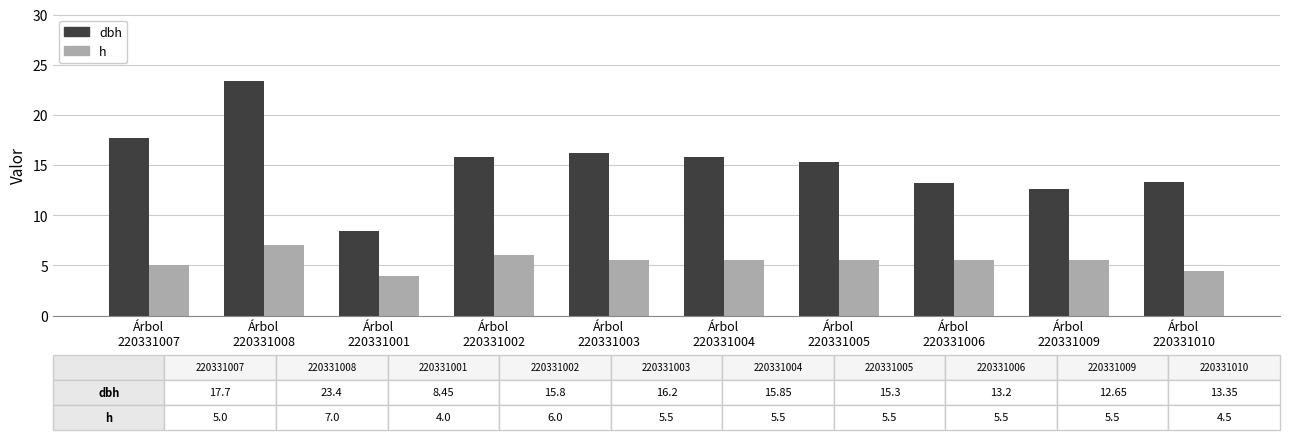

Which series has the largest total across all categories?

dbh